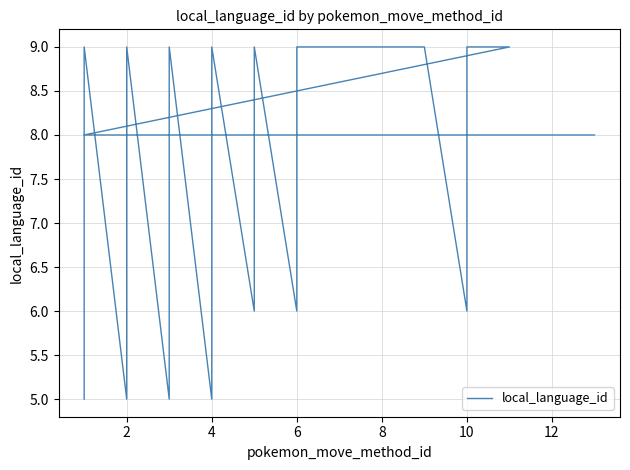

What is the minimum value shown in the chart?

5